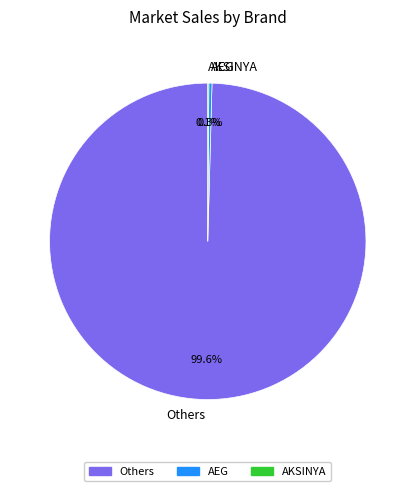

Does Others represent more than half of the total?

Yes